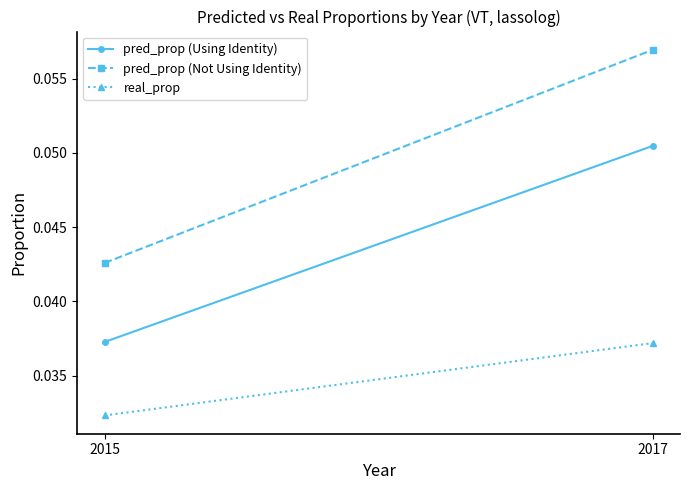

Is the value of real_prop at 2015 greater than the value of pred_prop (Not Using Identity) at 2017?

No